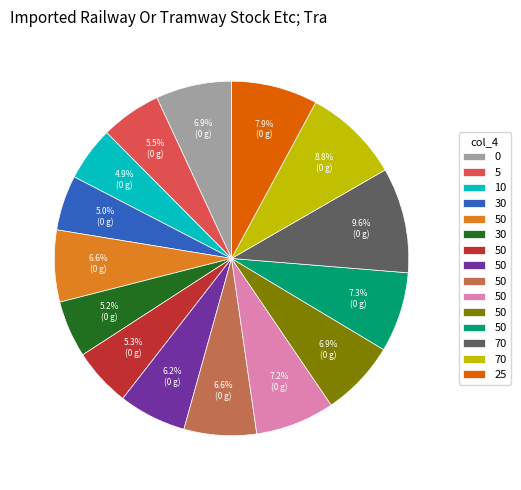

To the nearest percent, what is the difference between the largest and smallest slice percentages?

5%